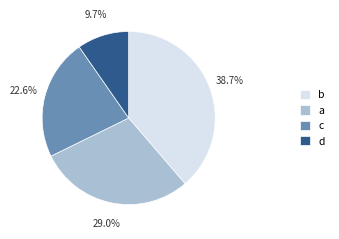

Approximately how many times larger is the value at a compared to c?

1.3